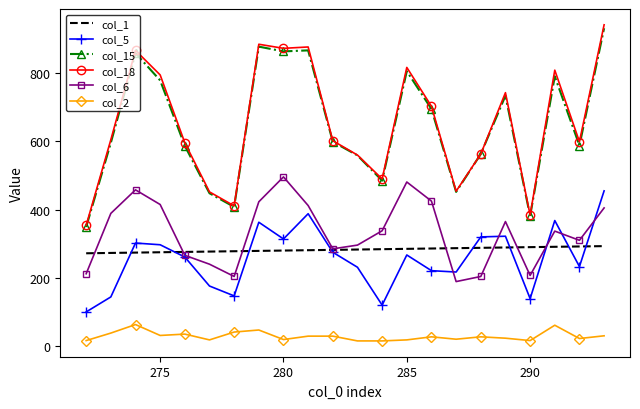

What is the difference between the second highest and second lowest values in the col_18 series?

501